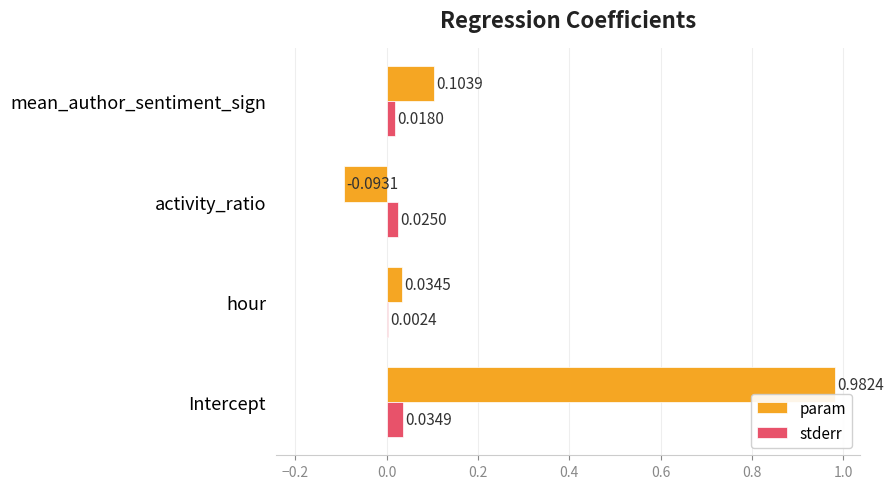

Which series changed the most between hour and activity_ratio?

param